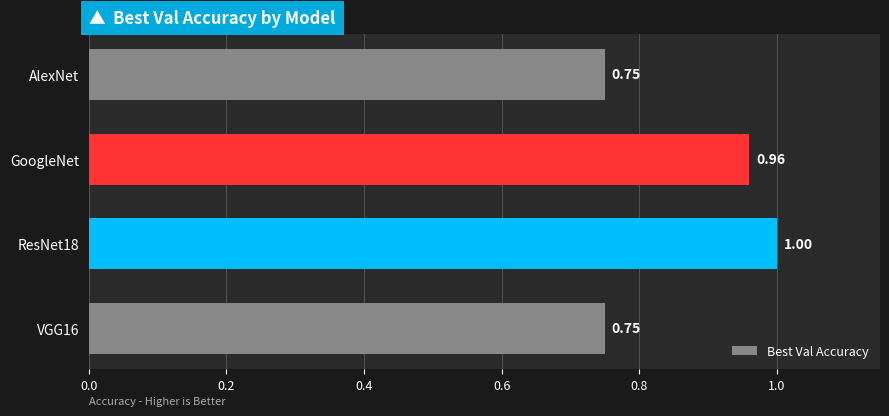

What is the change in value from AlexNet to GoogleNet?

+0.2